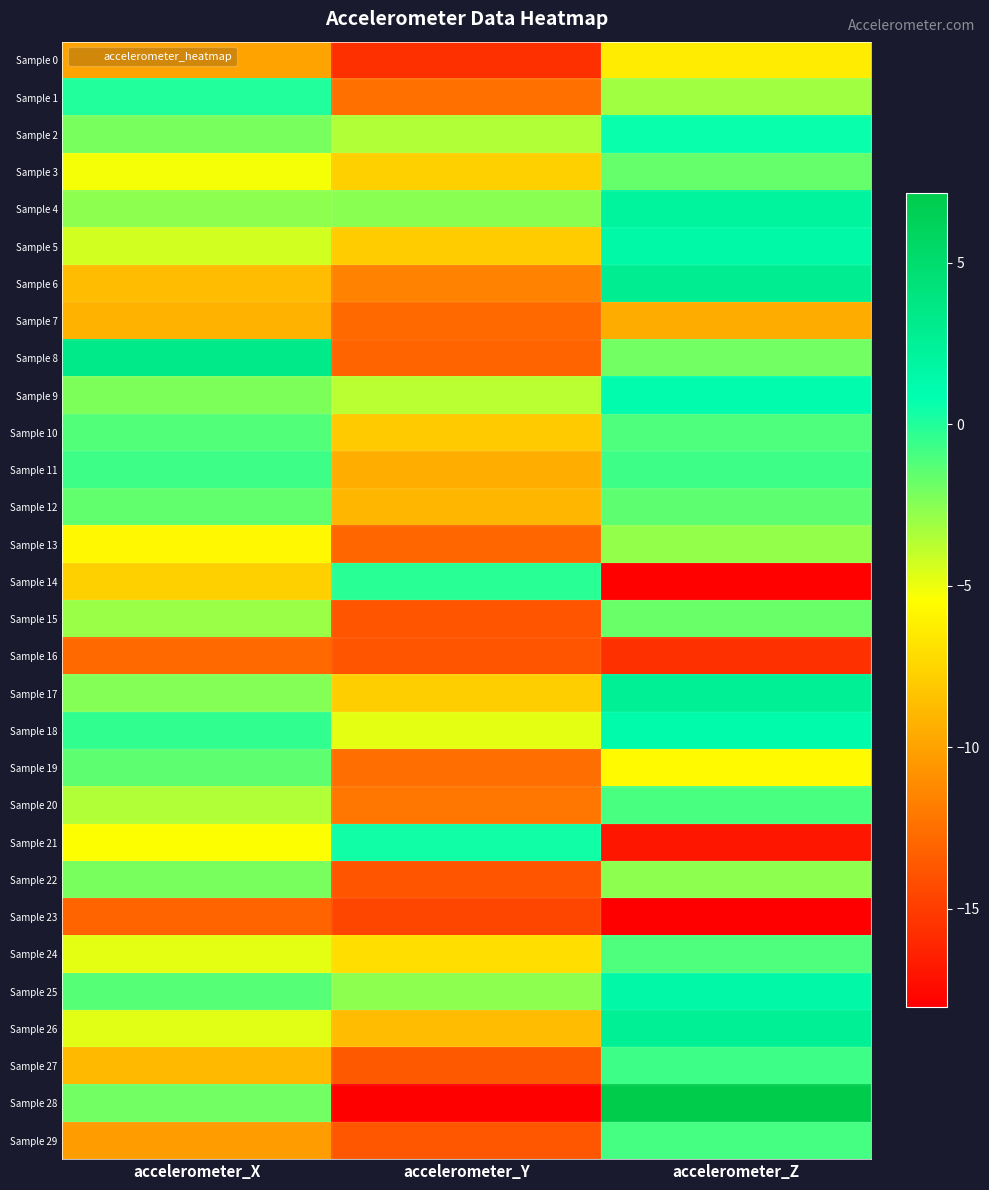

Which label corresponds to the smallest value in the chart?

accelerometer_Z